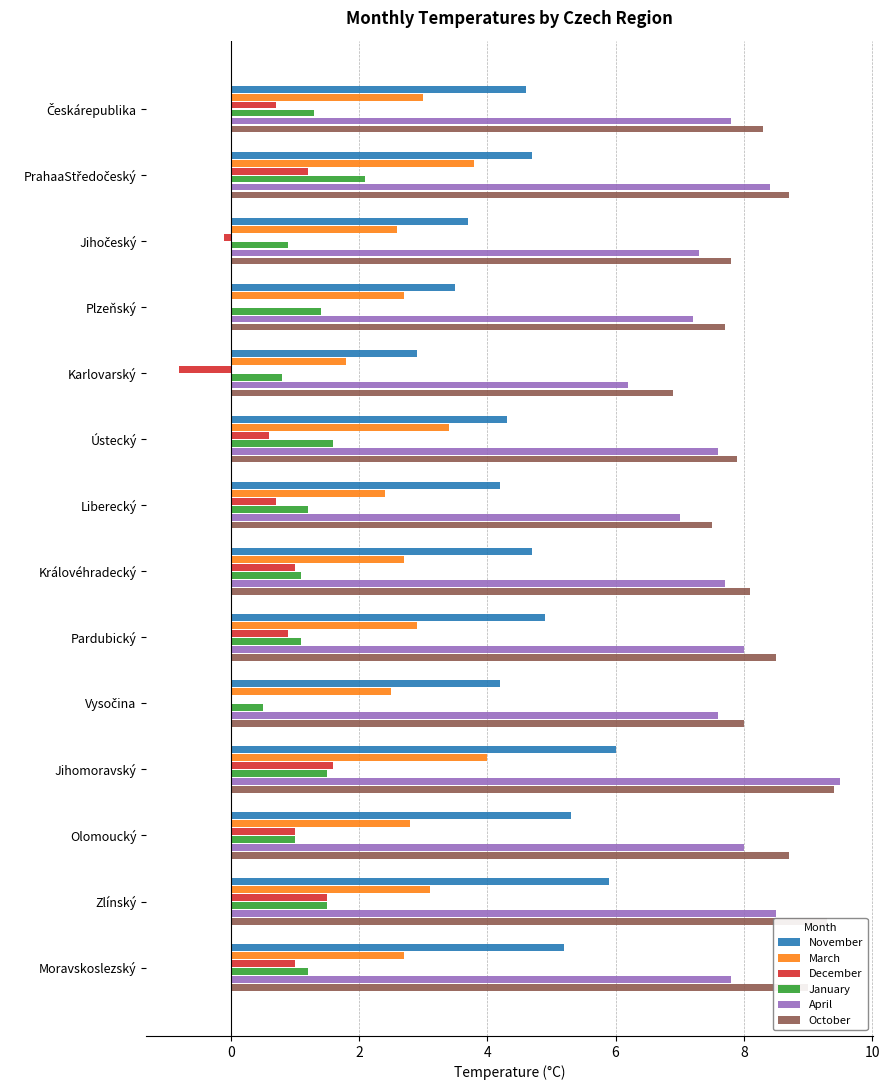

Which series changed the most between Karlovarský and Jihomoravský?

April